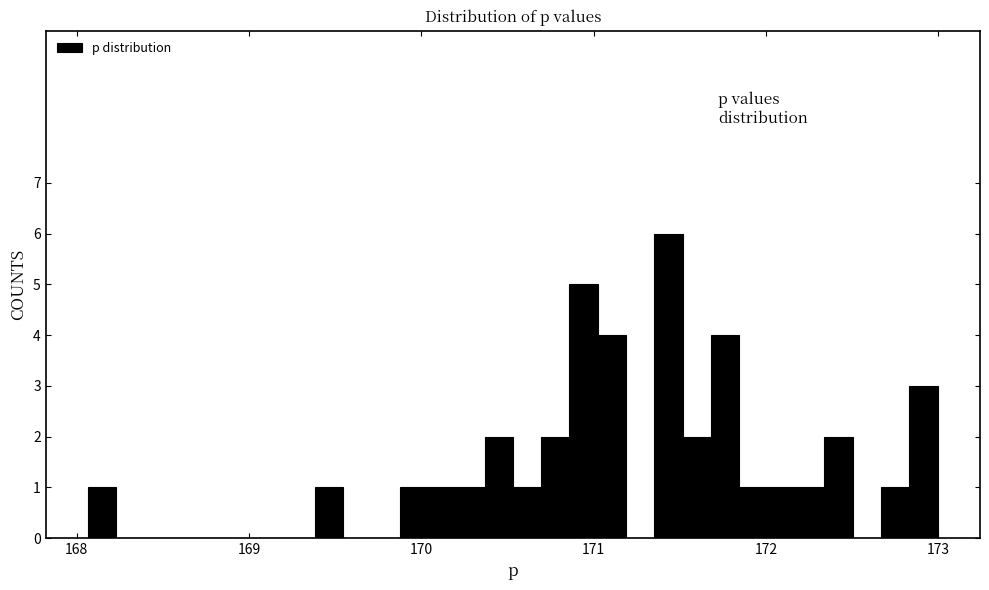

Around what value on the x-axis is the tallest bar? Give the approximate position of its centre, as read against the axis.

171.4